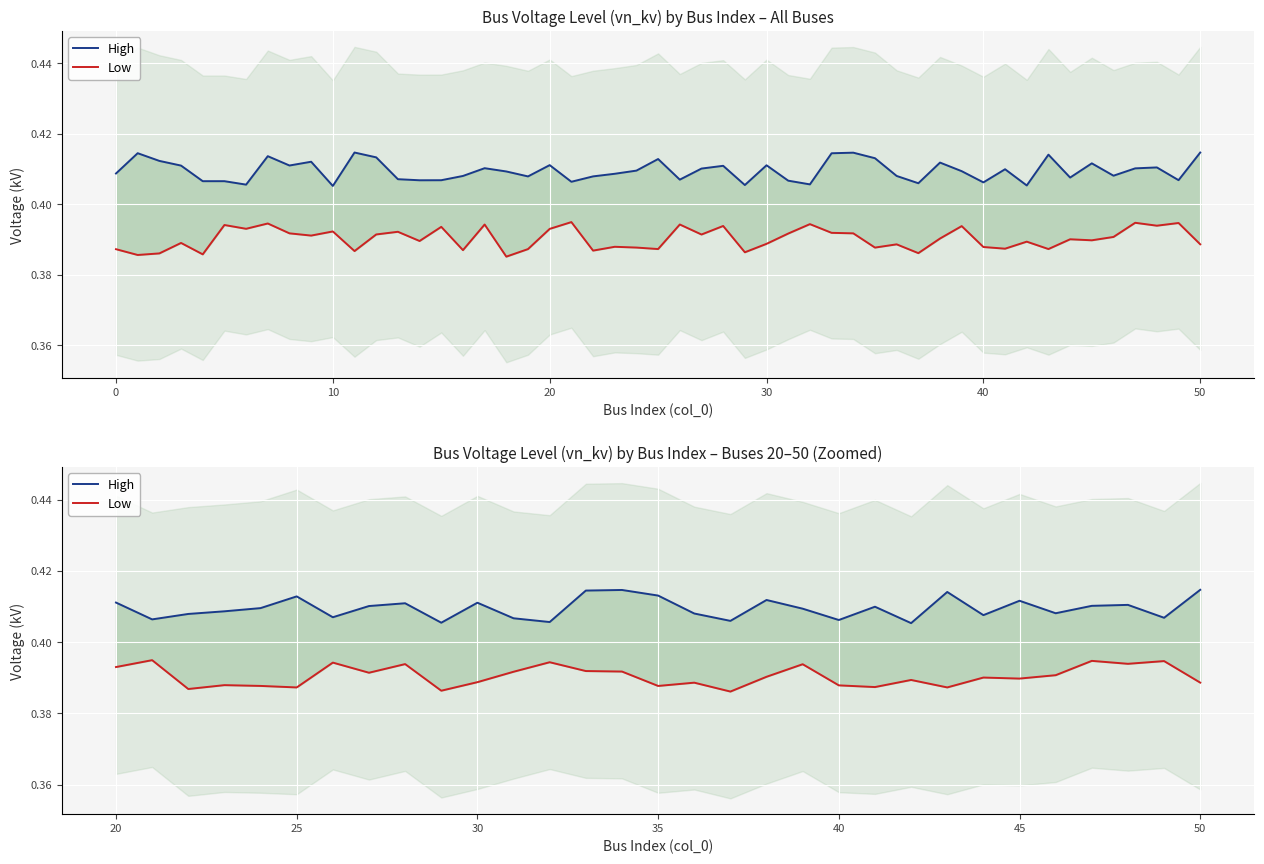

What is the approximate value of High at 20?

0.4